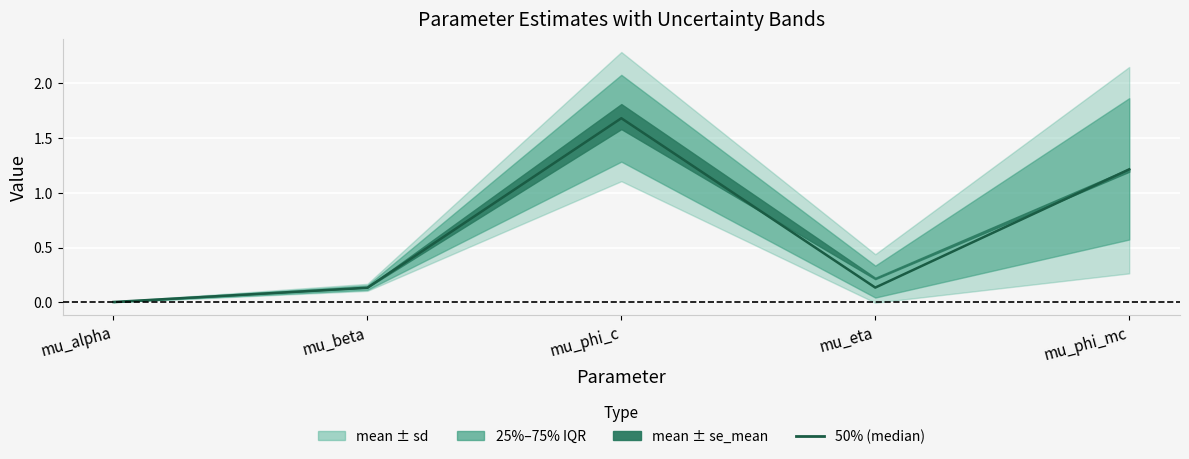

At which category does the data reach its first local valley?

mu_eta